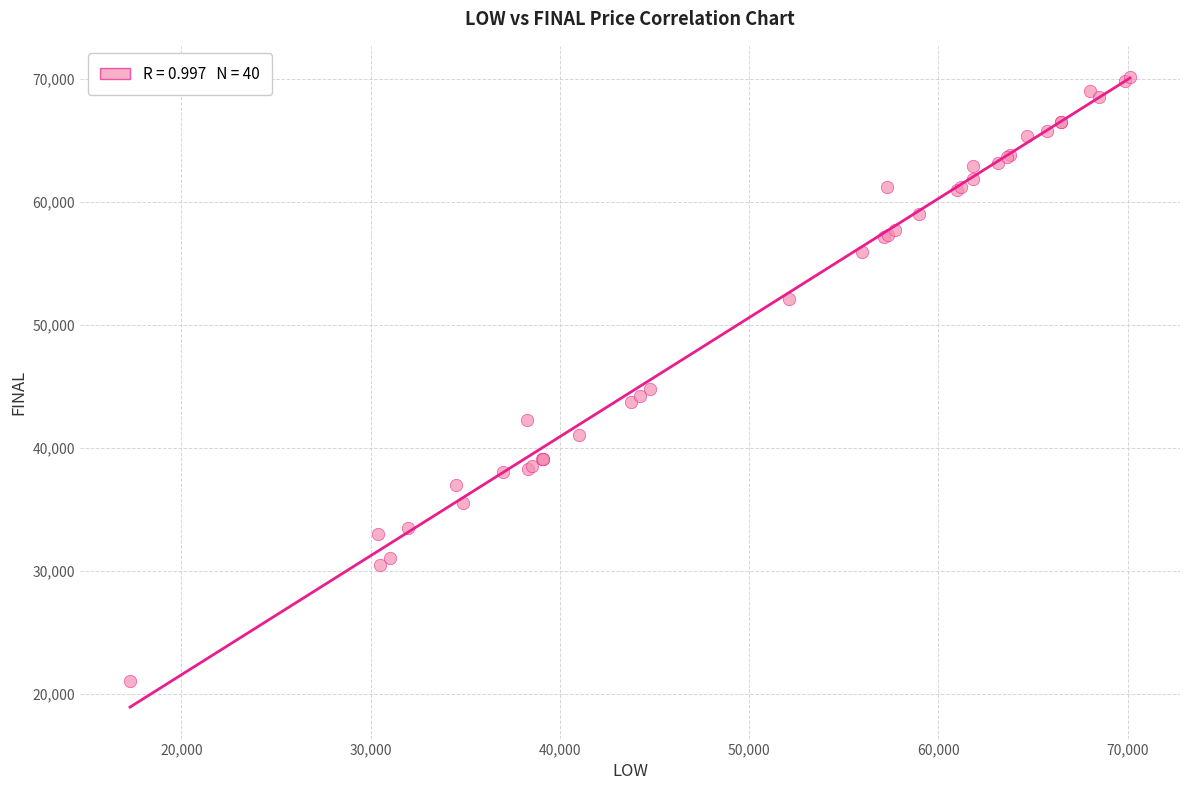

What Y value in the scatter plot is closest to 45563?

44790